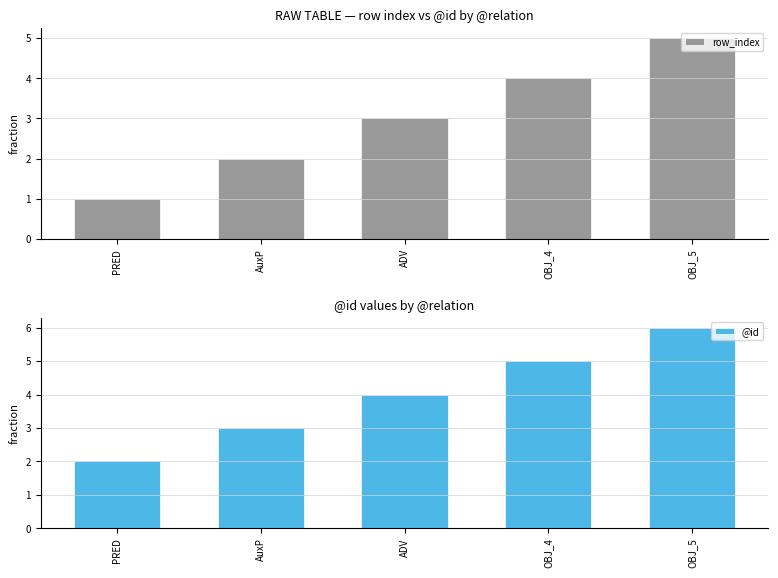

What is the approximate value of row_index at ADV?

3